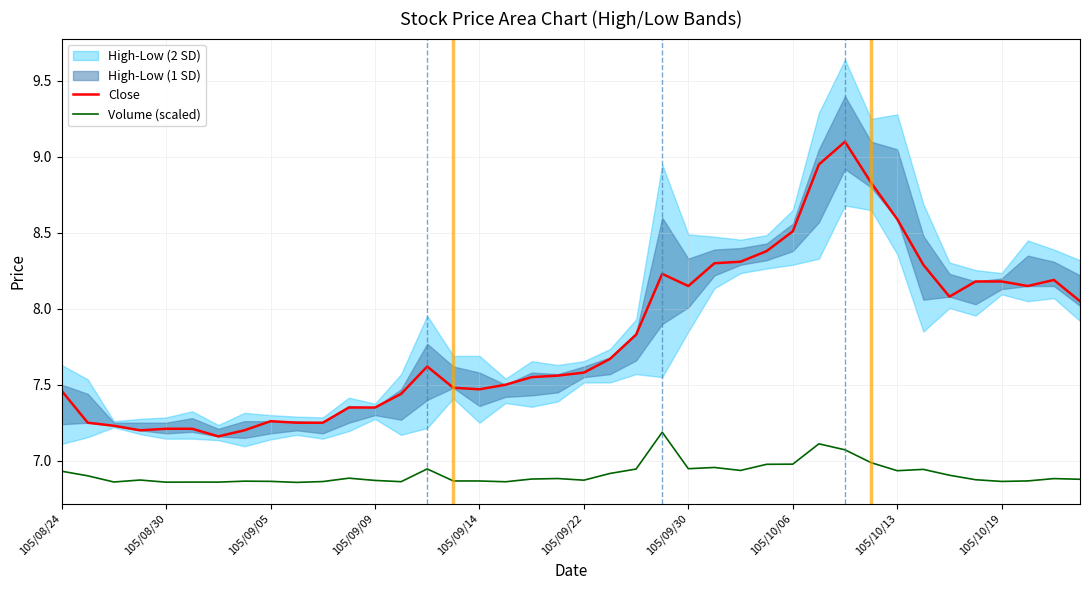

The value of Volume (scaled) at 105/09/05 is 3.9. True or false?

False